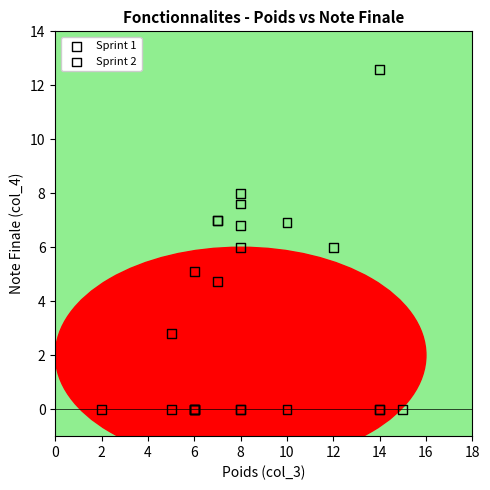

Which series contains the highest Y value?

Sprint 1